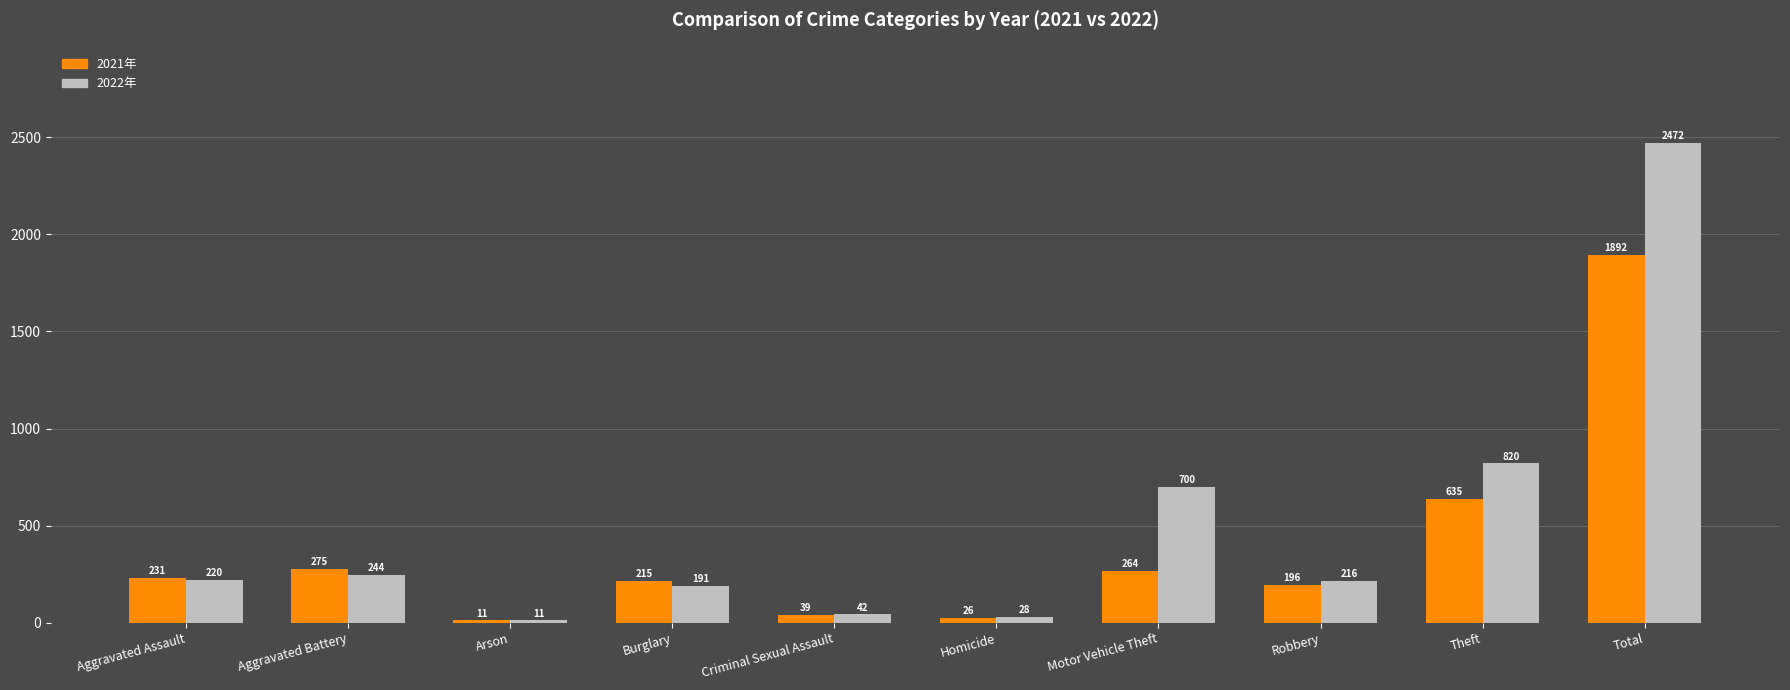

How many categories are shown in the chart?

10